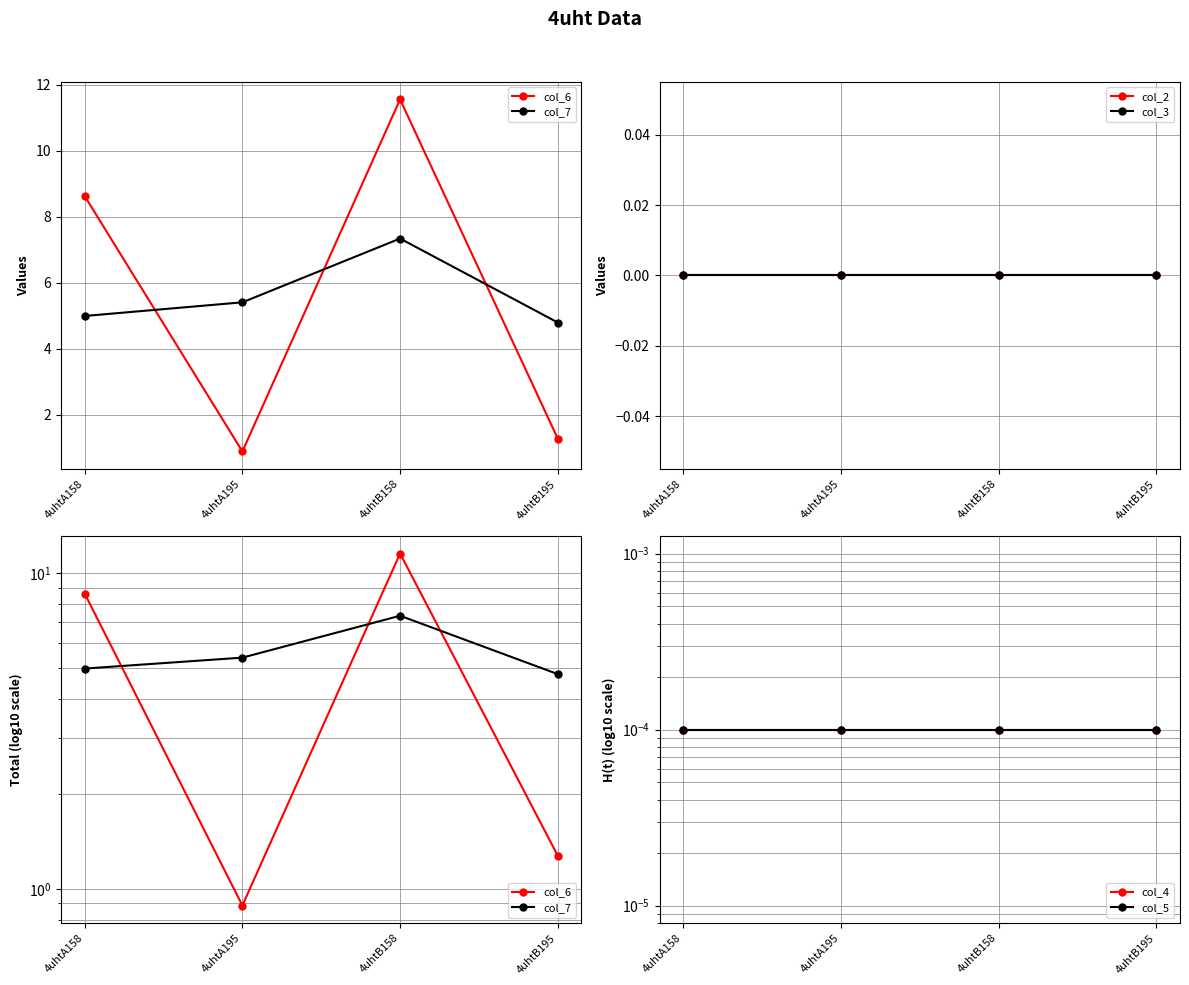

What position from the right is 4uhtB158?

2